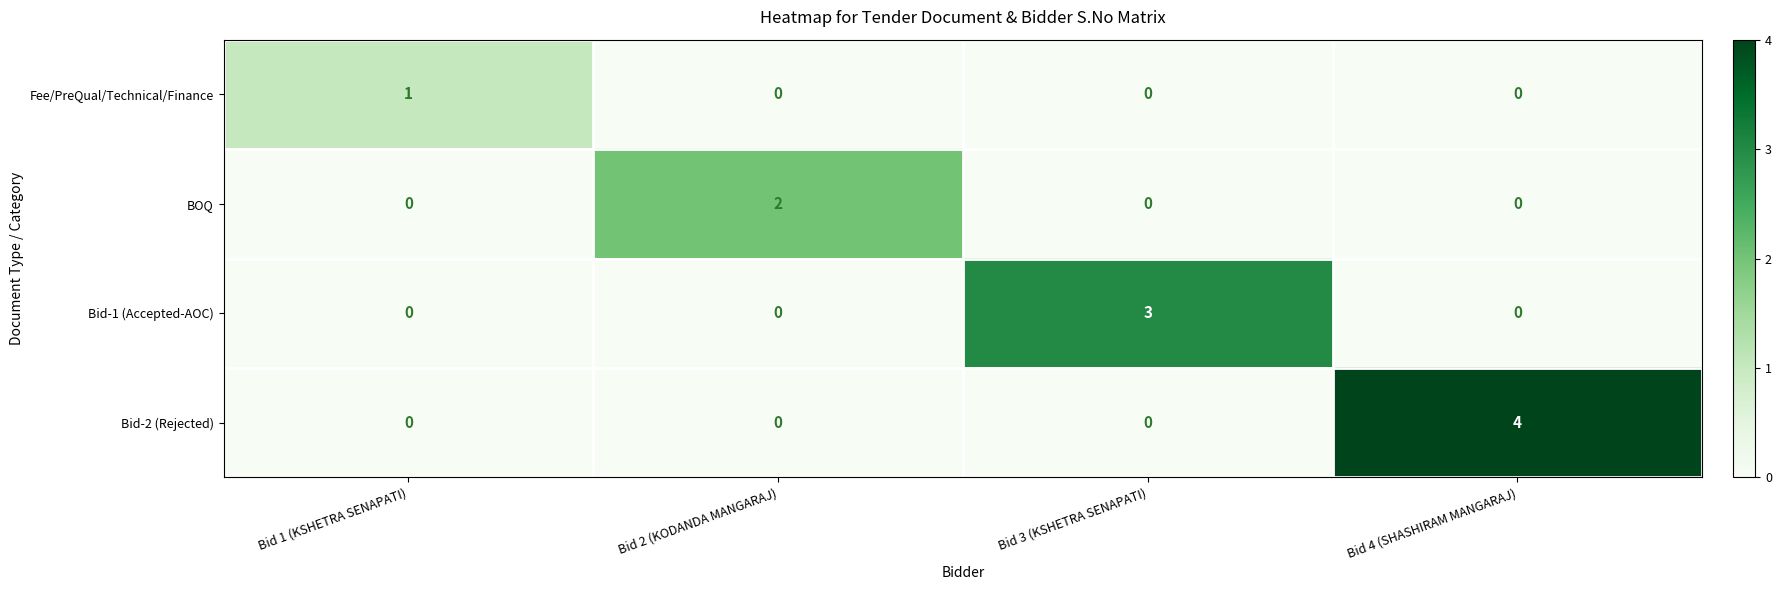

Which series changed the most between Bid 1 (KSHETRA SENAPATI) and Bid 3 (KSHETRA SENAPATI)?

Bid-1 (Accepted-AOC)